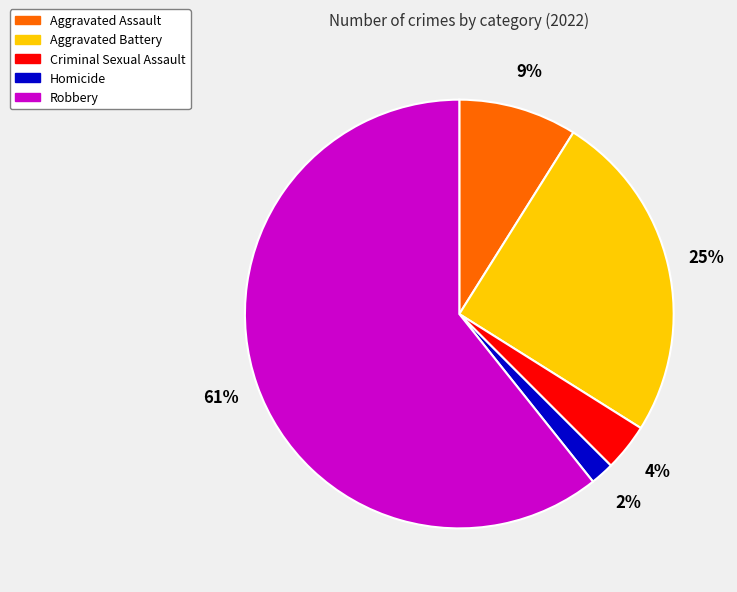

Which has a higher value, Criminal Sexual Assault or Robbery?

Robbery